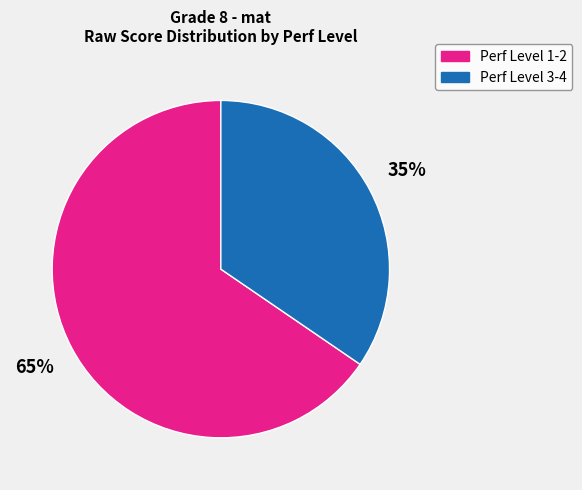

Do Perf Level 1-2 and Perf Level 3-4 together represent more than half of the pie?

Yes